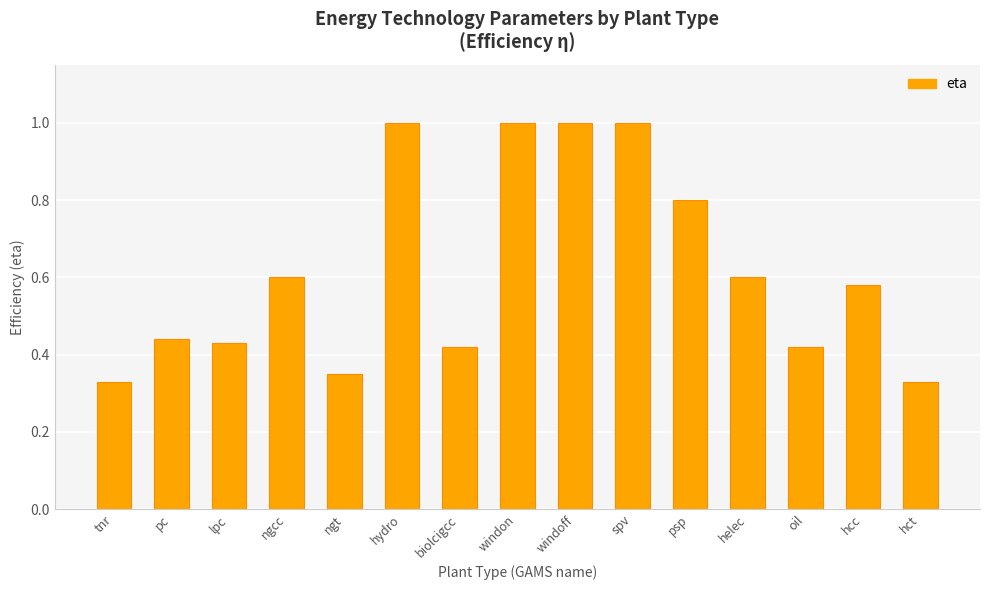

The chart shows a value of 0.4 at hcc. True or false?

False